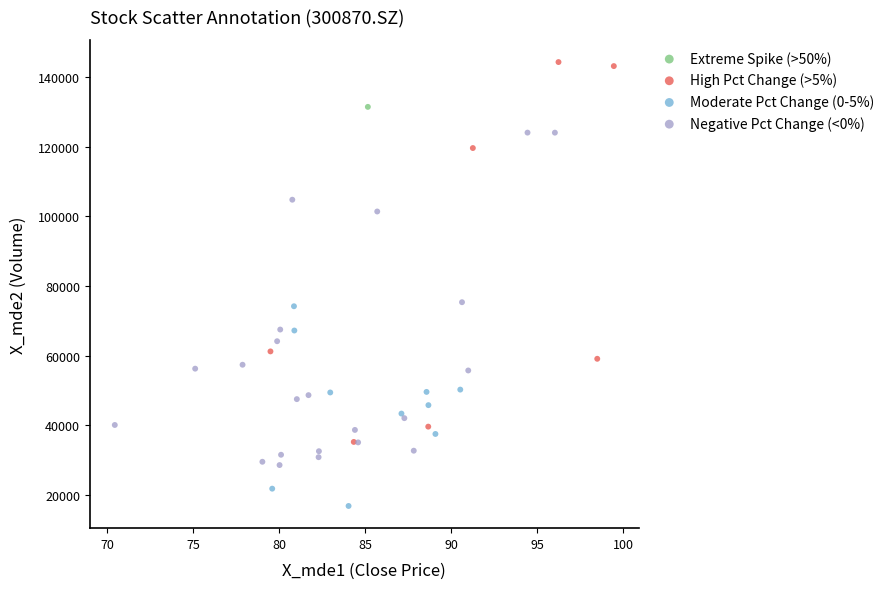

Which series contains the highest Y value?

High Pct Change (>5%)